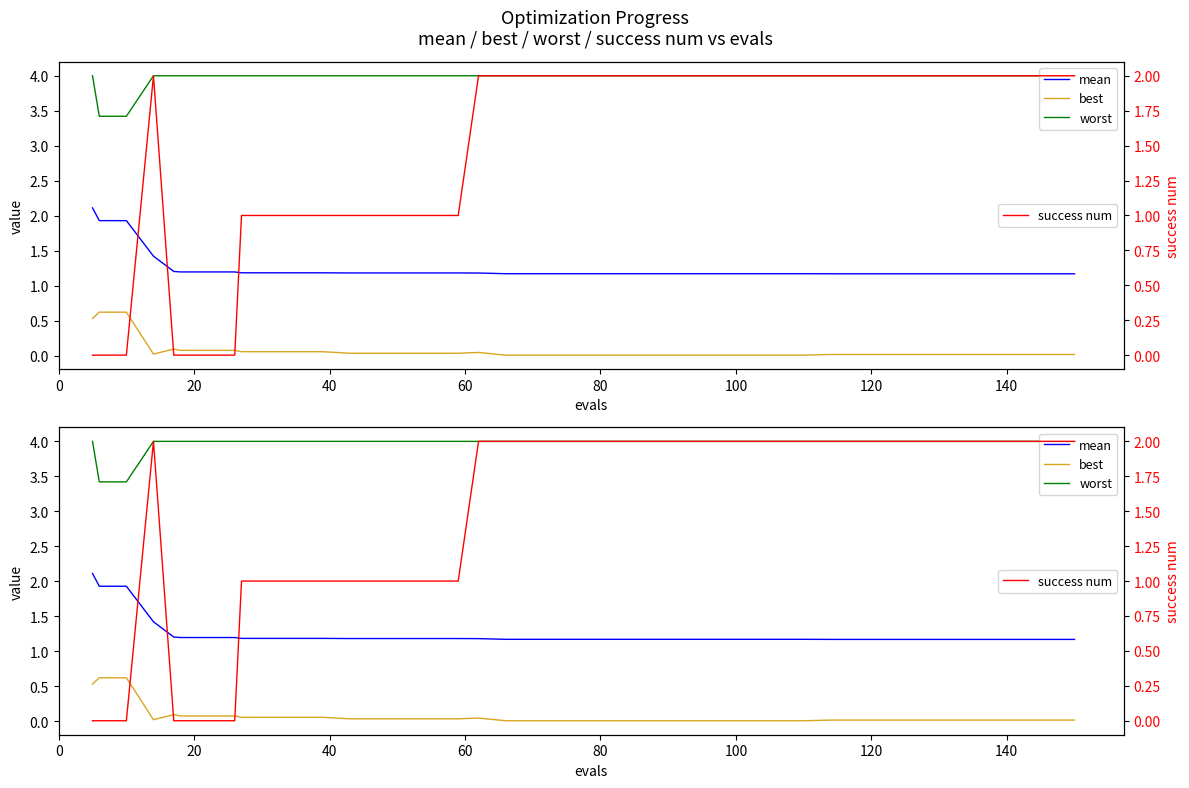

What are all the series names shown in the legend?

mean, best, worst, success num